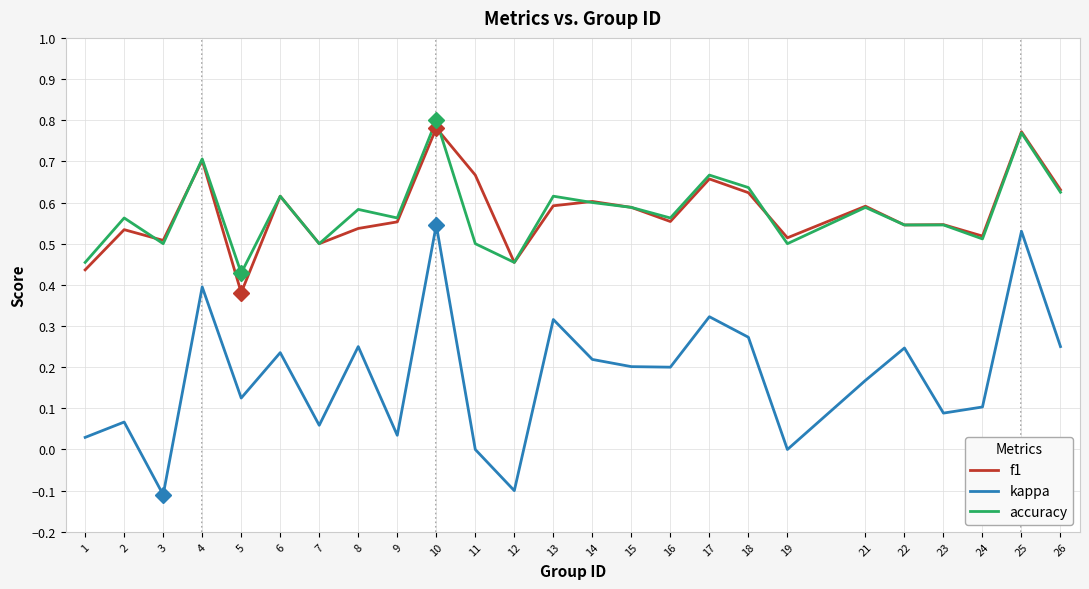

Is this an area chart (filled region under the line)?

No